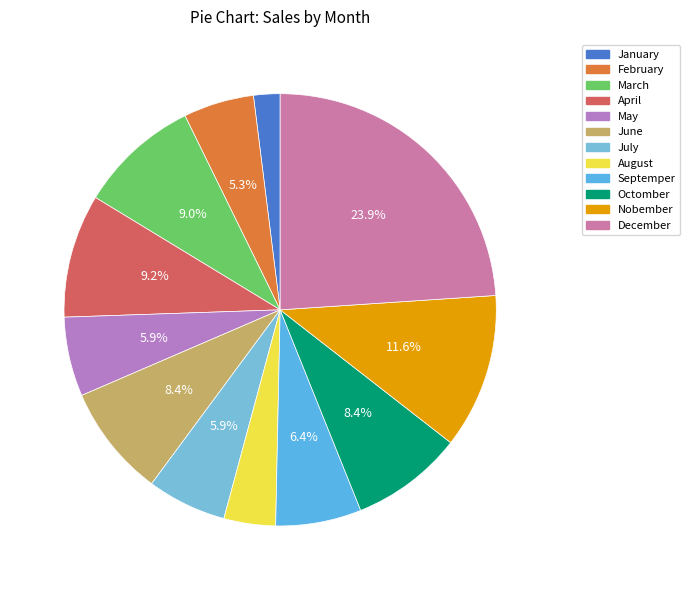

Is there any slice that represents more than half of the pie?

No